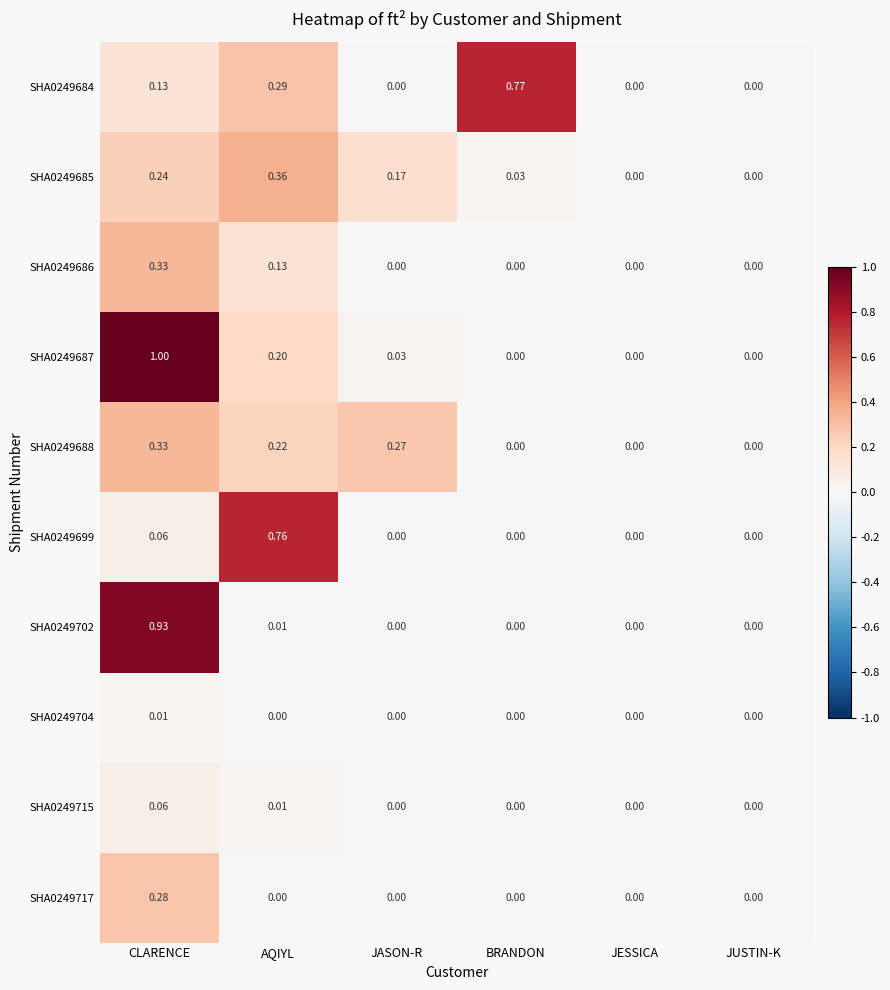

At which category is the sum across all series the highest?

CLARENCE